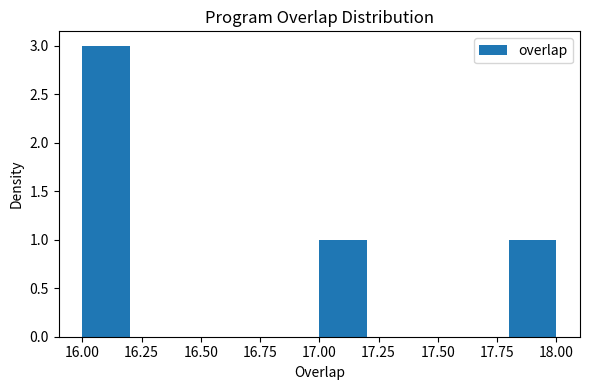

What is the height of the bar covering 17.0 to 17.2 on the x-axis? The values are not printed on the chart, so give them approximately, as read against the axis.

1